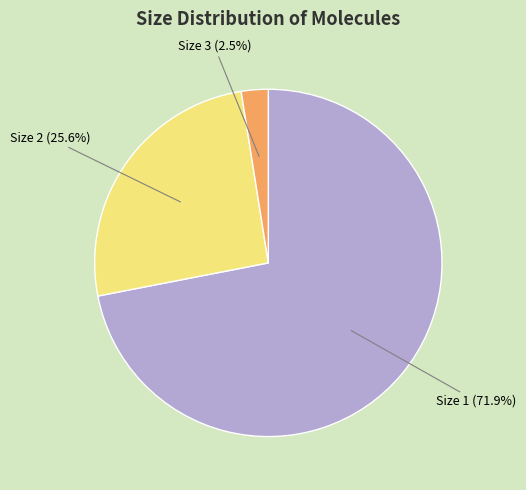

Does Size 2 represent more than half of the total?

No